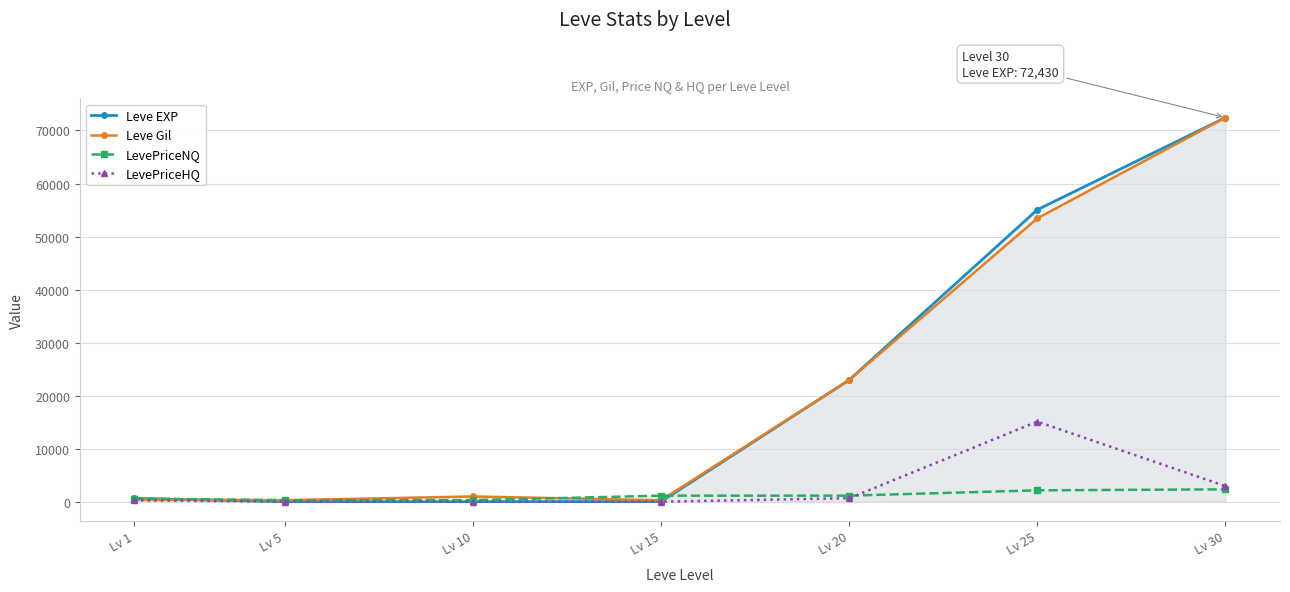

At which category does LevePriceHQ reach its first local peak?

Lv 25